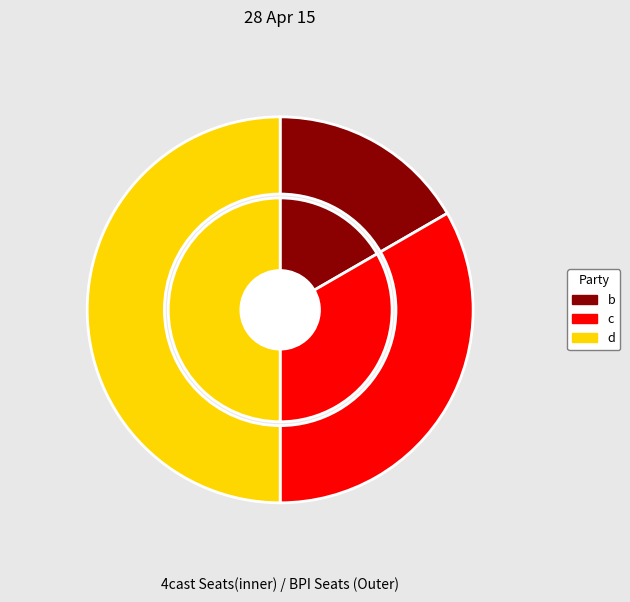

The c slice represents 20% of the pie. True or false?

False